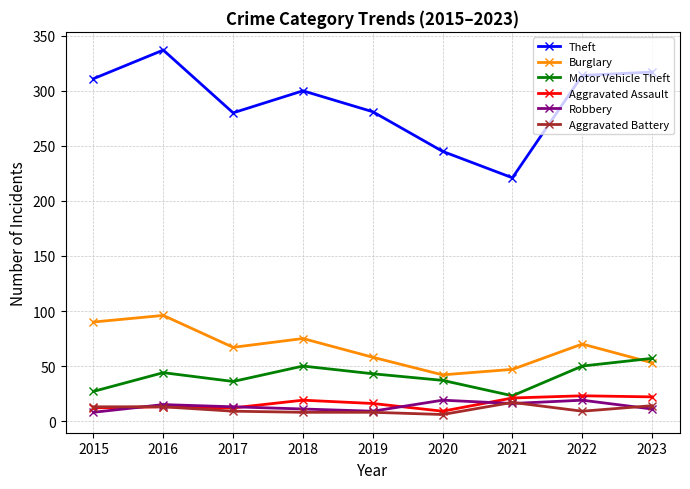

How many intersections are there between Burglary and Motor Vehicle Theft?

1